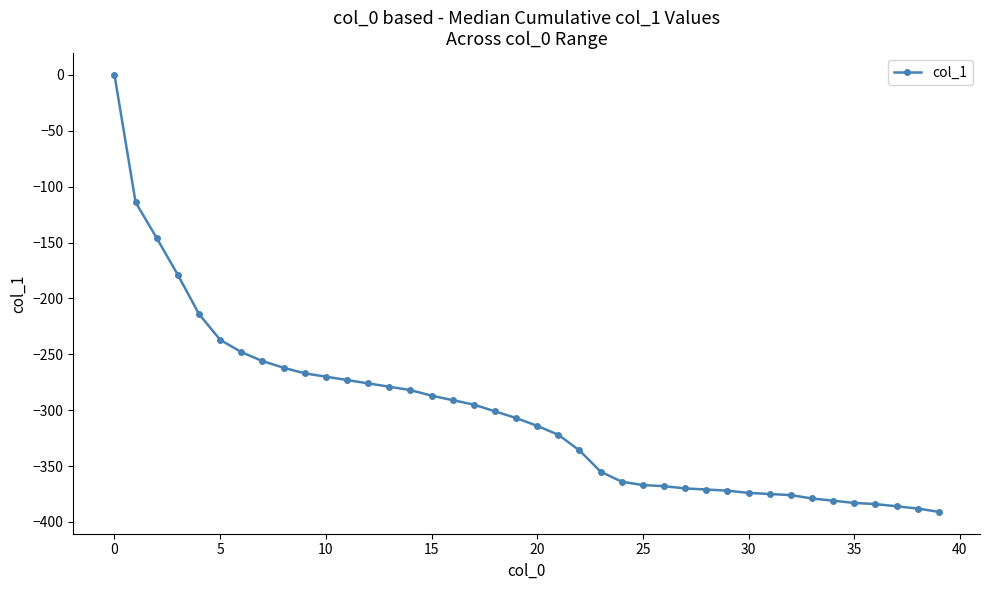

What is the difference between the maximum and minimum values?

391